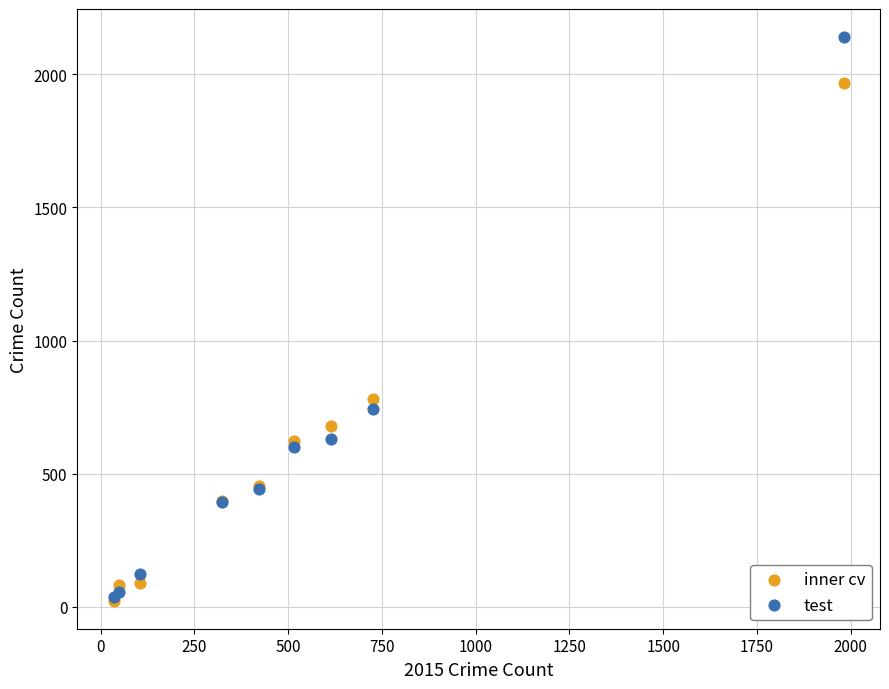

In the test series, what Y value is closest to 1088?

741